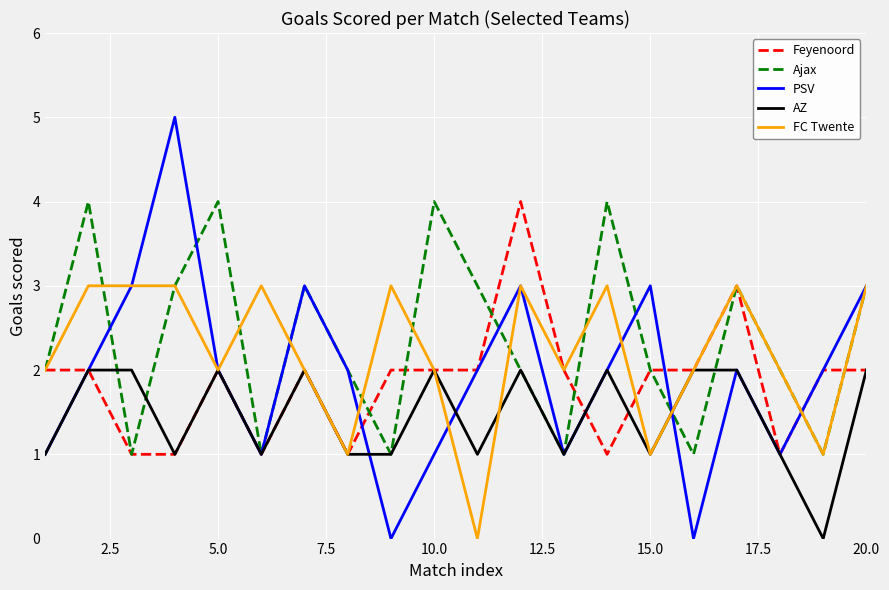

Which series has the largest range (max minus min)?

PSV